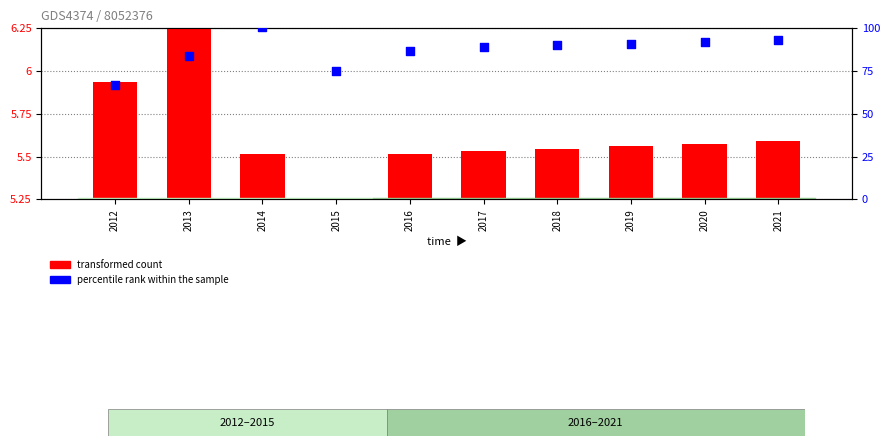

Which series reaches the minimum Y coordinate?

transformed count